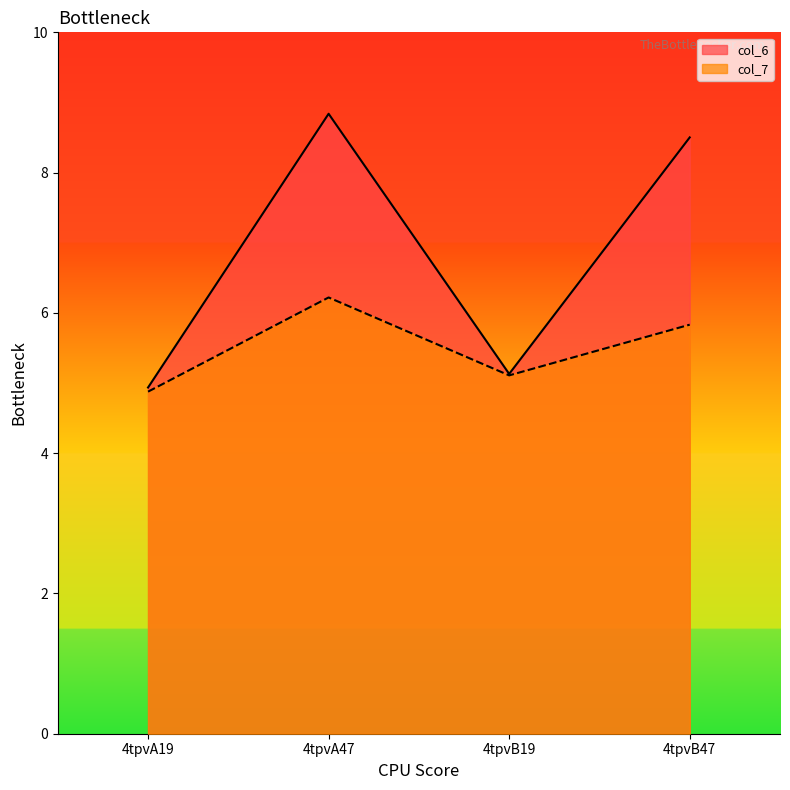

What is the difference between the maximum and minimum values in the col_6 series?

3.9